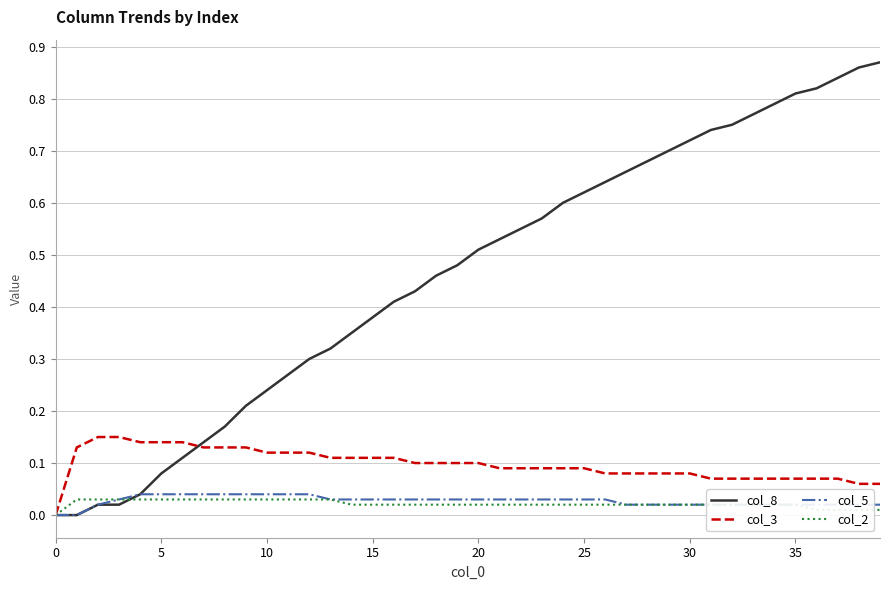

Which series has the widest spread of values?

col_8